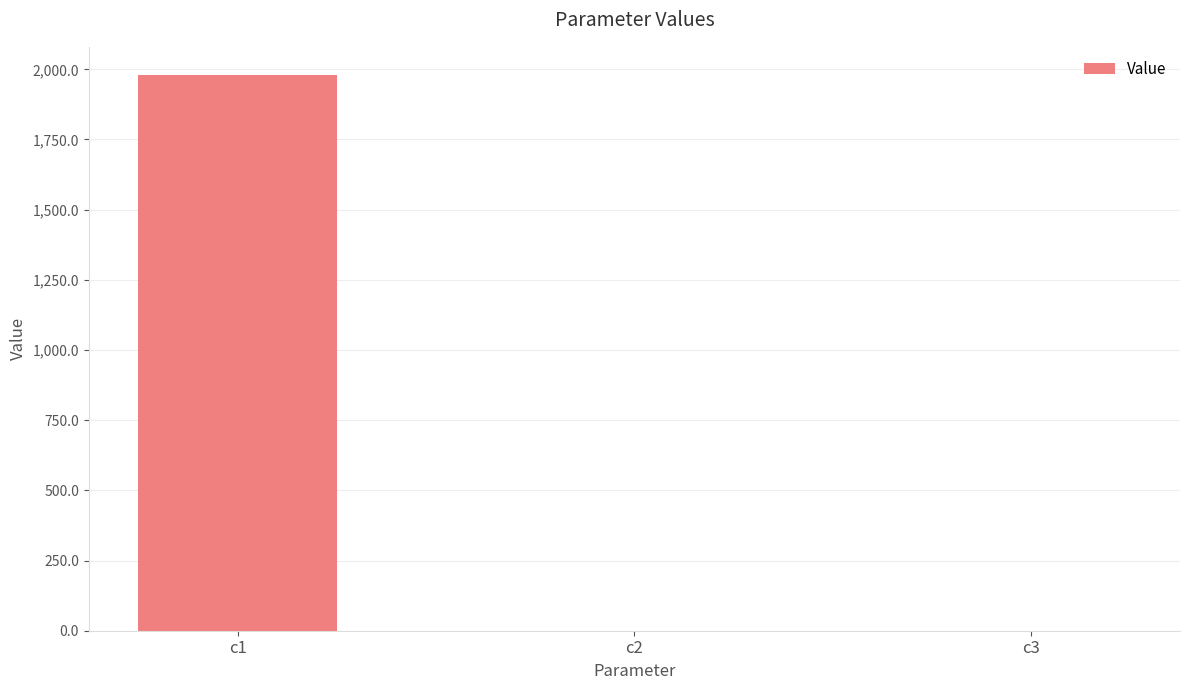

The chart shows a value of 747.6 at c1. True or false?

False